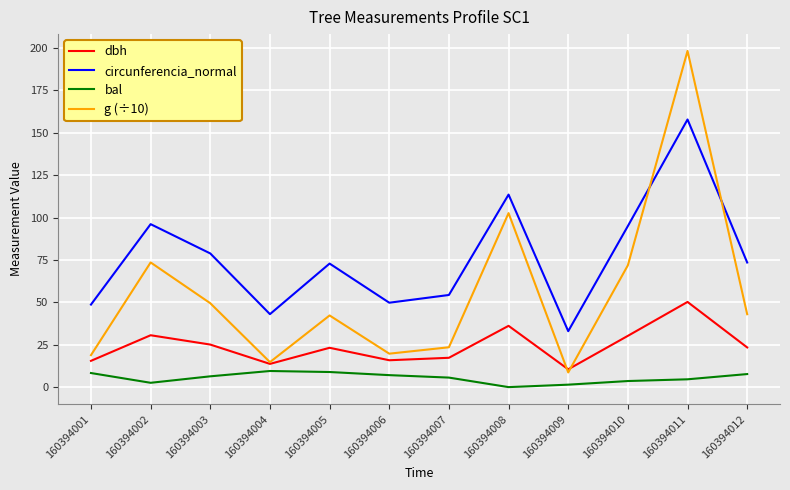

Between 160394003 and 160394007, which series saw the biggest shift?

g (÷10)